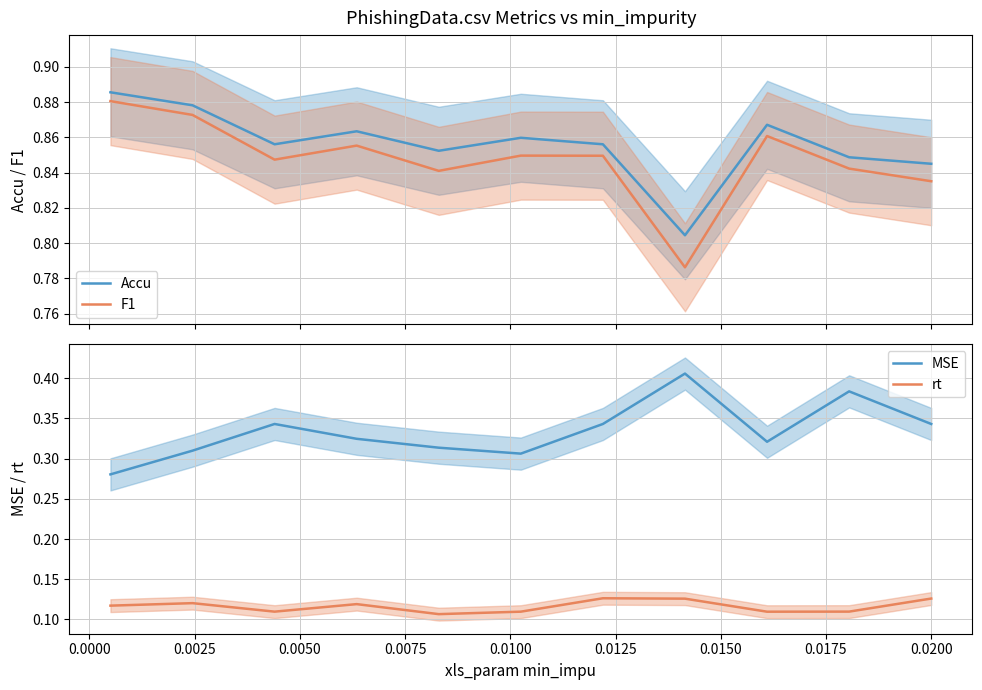

What is the value of the rt point at the 9th from the left?

0.1